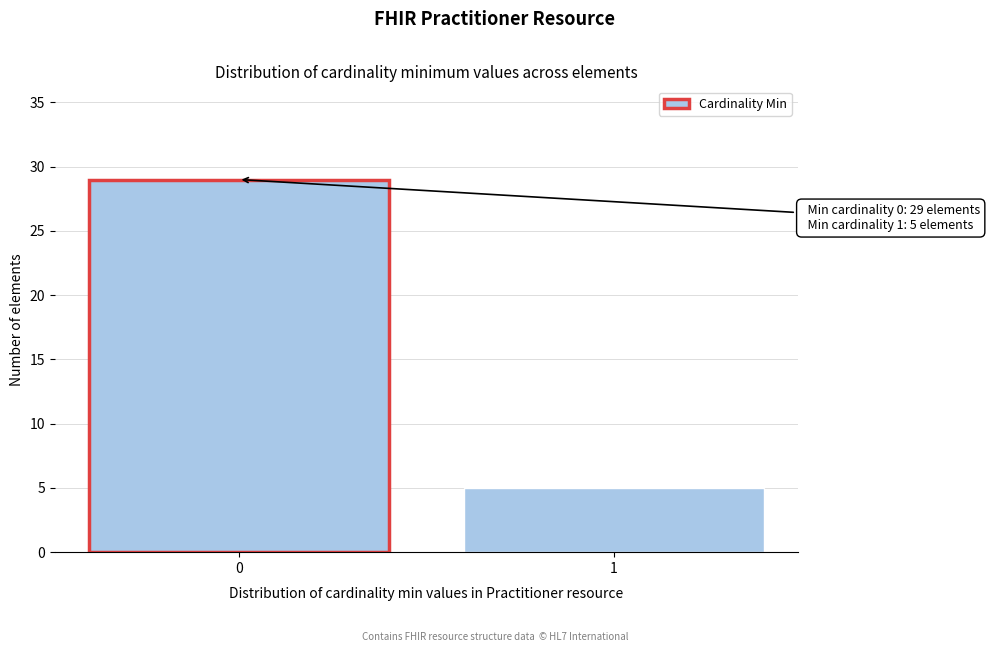

Reading left to right, what are all the values shown in this chart?

29	5